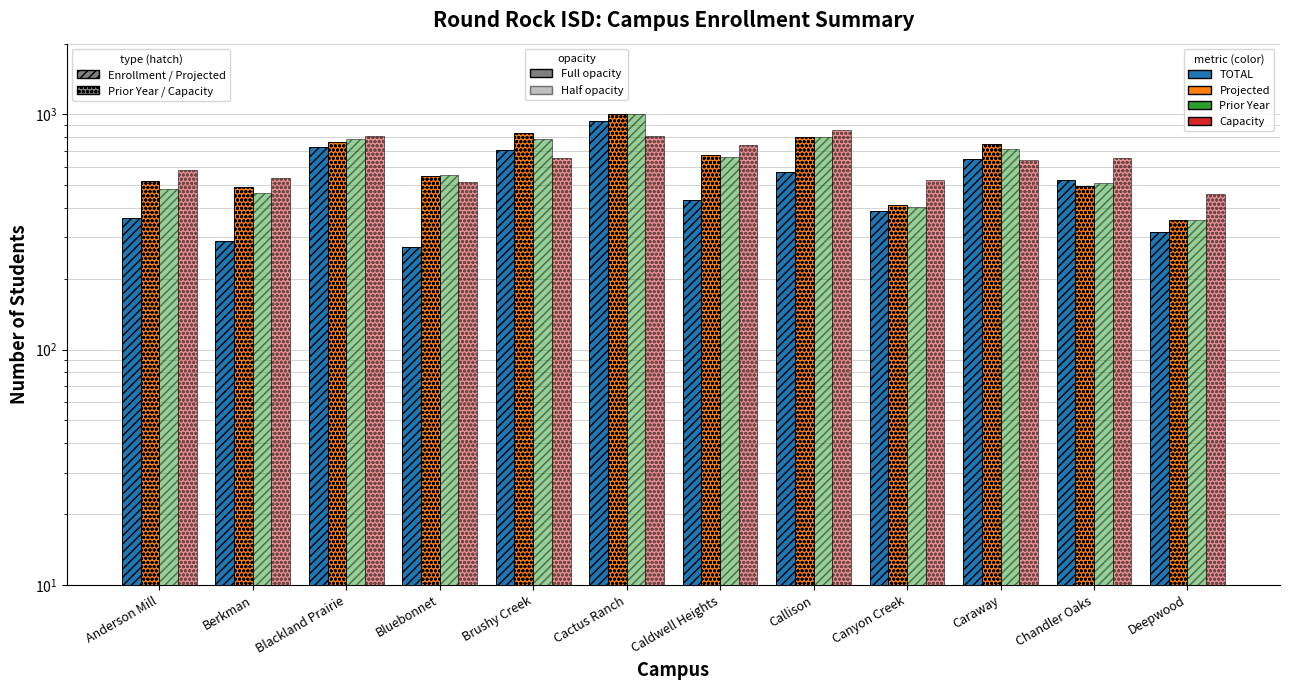

Which series has the widest spread of values?

TOTAL